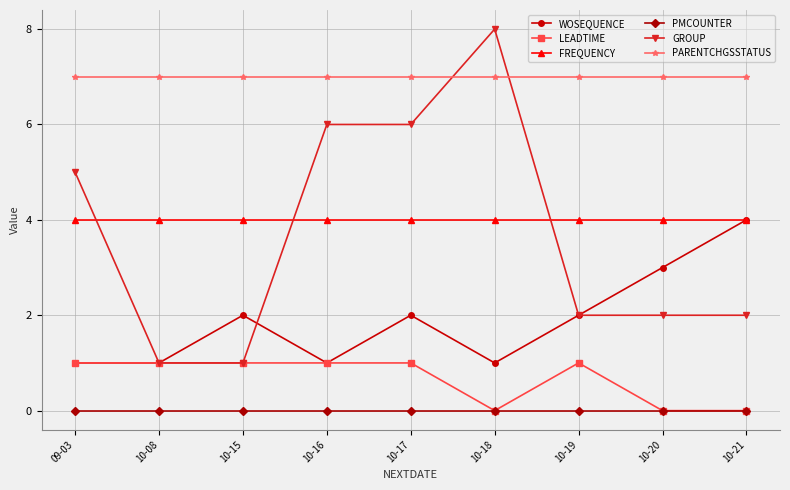

Reading left to right, what are all the values shown in this chart?

WOSEQUENCE: 09-03=1	10-08=1	10-15=2	10-16=1	10-17=2	10-18=1	10-19=2	10-20=3	10-21=4
LEADTIME: 09-03=1	10-08=1	10-15=1	10-16=1	10-17=1	10-18=0	10-19=1	10-20=0	10-21=0
FREQUENCY: 09-03=4	10-08=4	10-15=4	10-16=4	10-17=4	10-18=4	10-19=4	10-20=4	10-21=4
PMCOUNTER: 09-03=0	10-08=0	10-15=0	10-16=0	10-17=0	10-18=0	10-19=0	10-20=0	10-21=0
GROUP: 09-03=5	10-08=1	10-15=1	10-16=6	10-17=6	10-18=8	10-19=2	10-20=2	10-21=2
PARENTCHGSSTATUS: 09-03=7	10-08=7	10-15=7	10-16=7	10-17=7	10-18=7	10-19=7	10-20=7	10-21=7